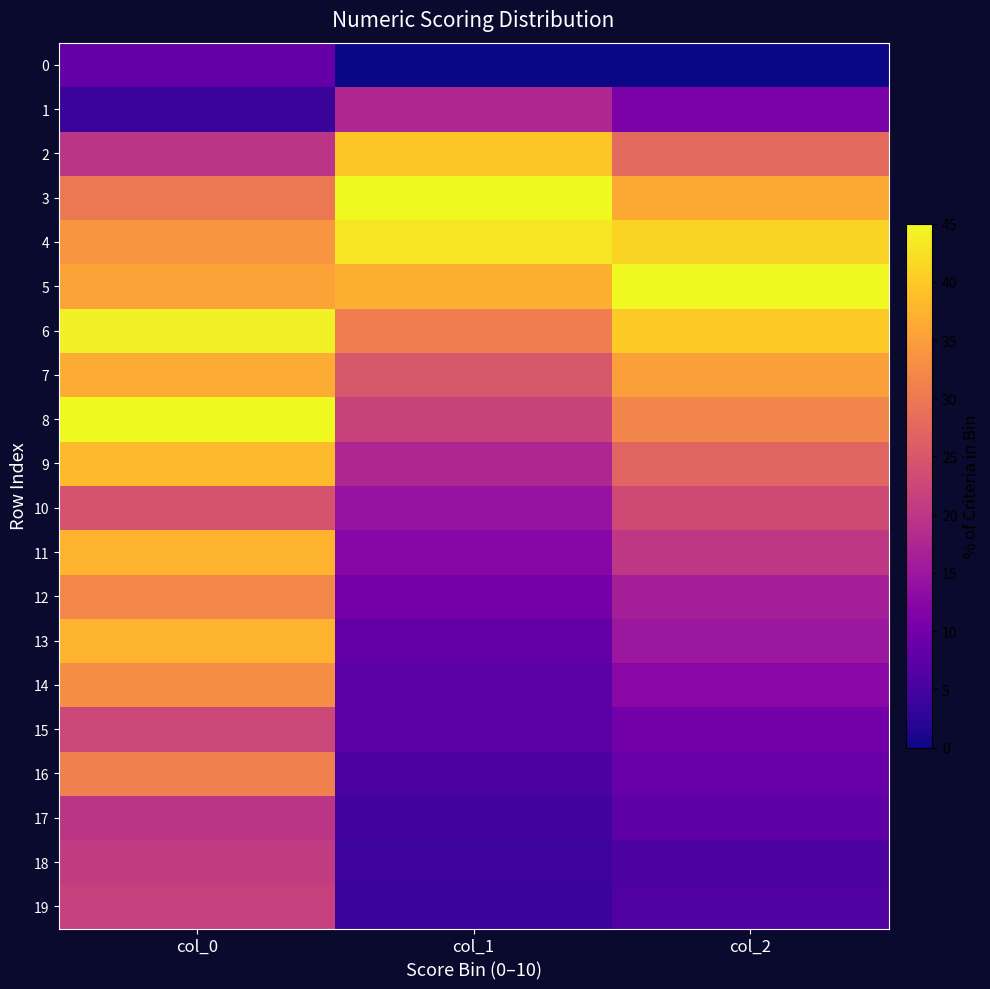

Between col_2 and col_0, which is larger?

col_0